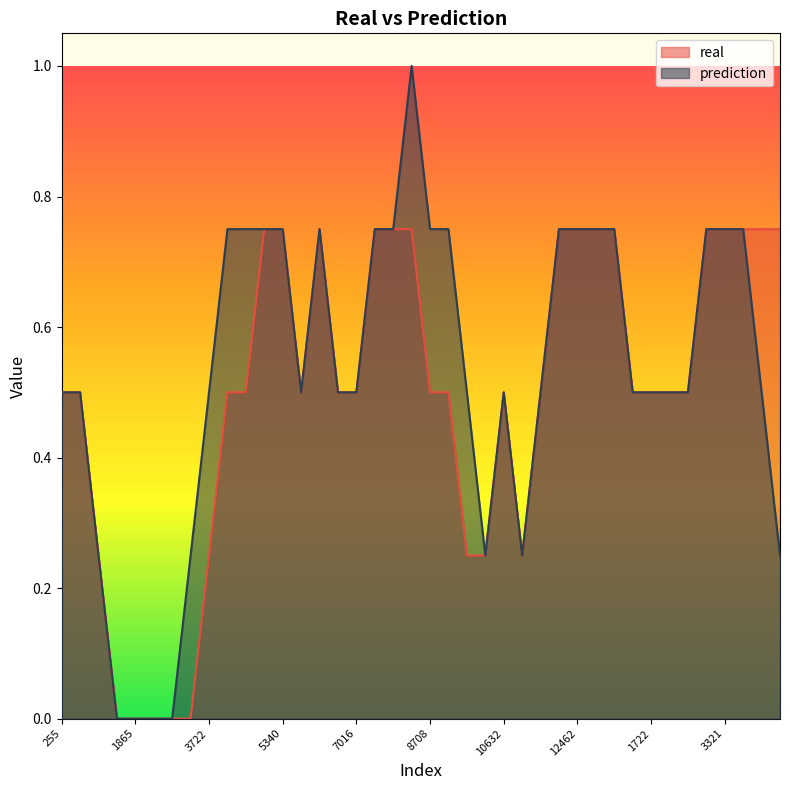

True or false: prediction and real intersect in this chart.

False